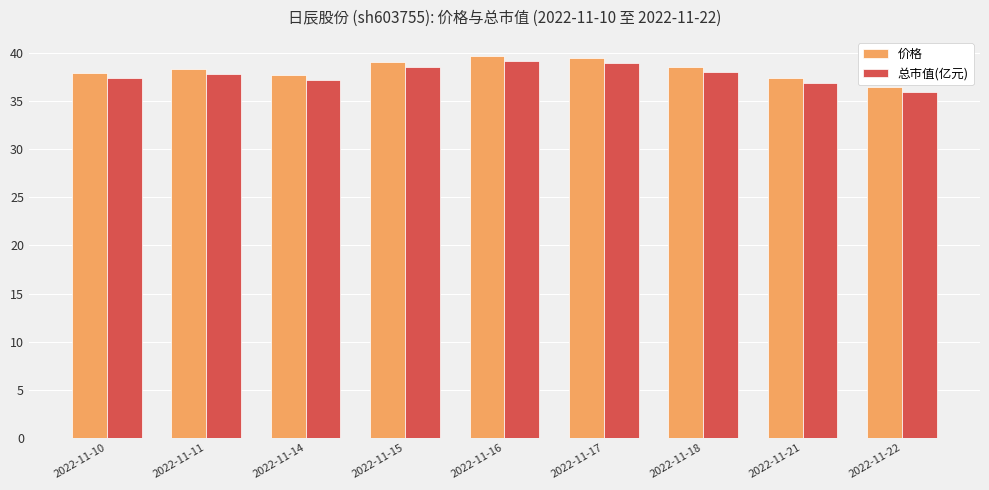

Where does the 总市值(亿元) series first go above 37?

2022-11-10